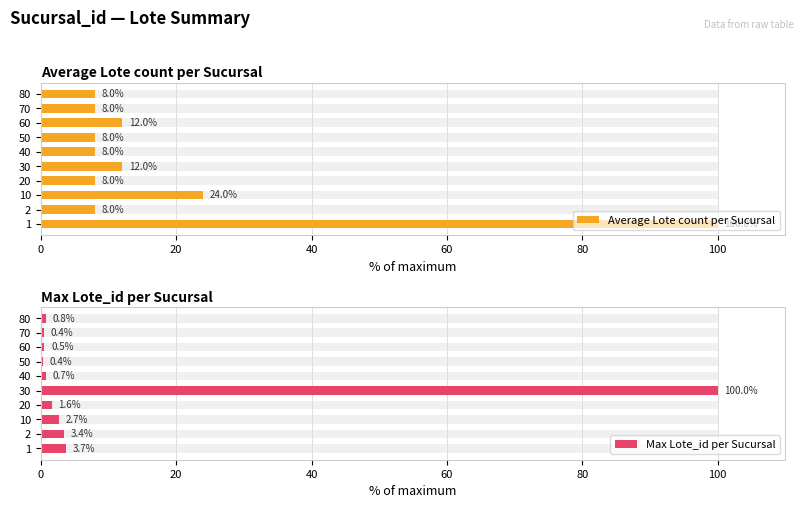

How many bars are there in each group?

2